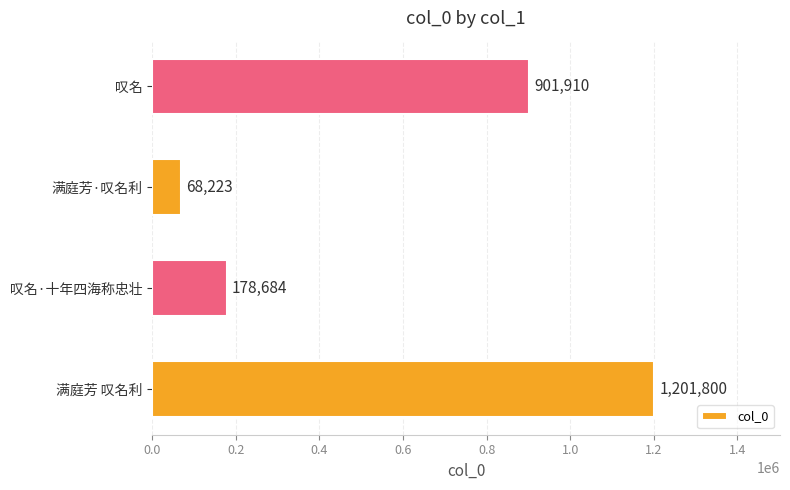

Does the chart contain stacked bars?

No